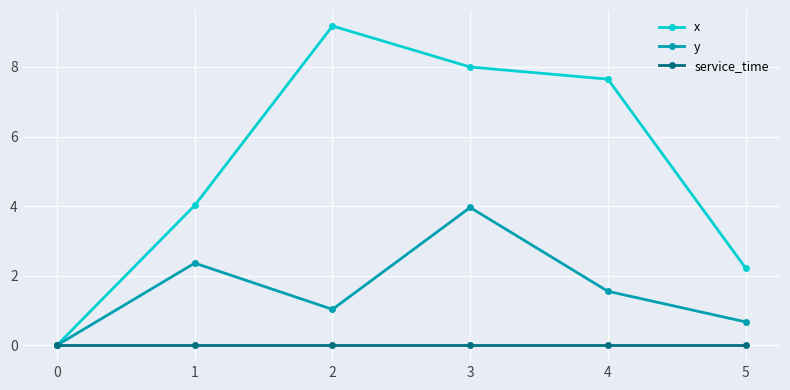

What is the difference between the second highest and second lowest values in the x series?

5.8